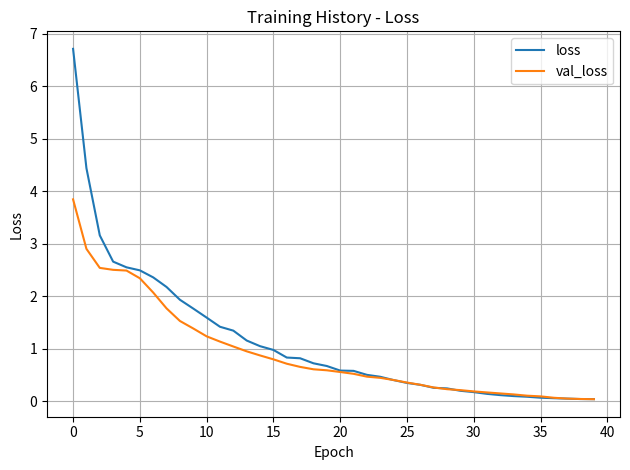

Which series has the widest spread of values?

loss